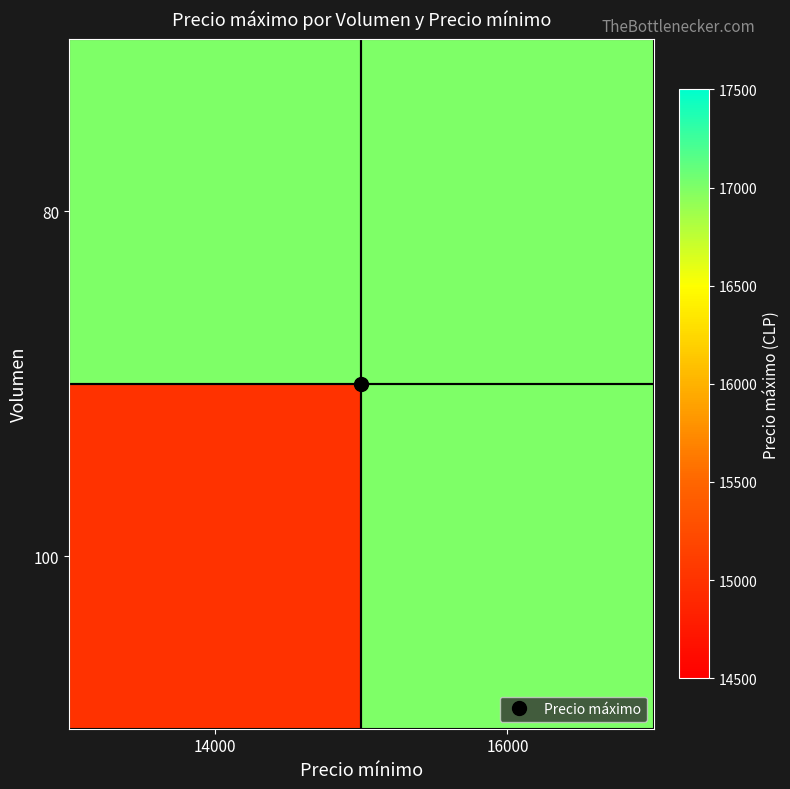

What is the minimum value shown in the chart?

15000